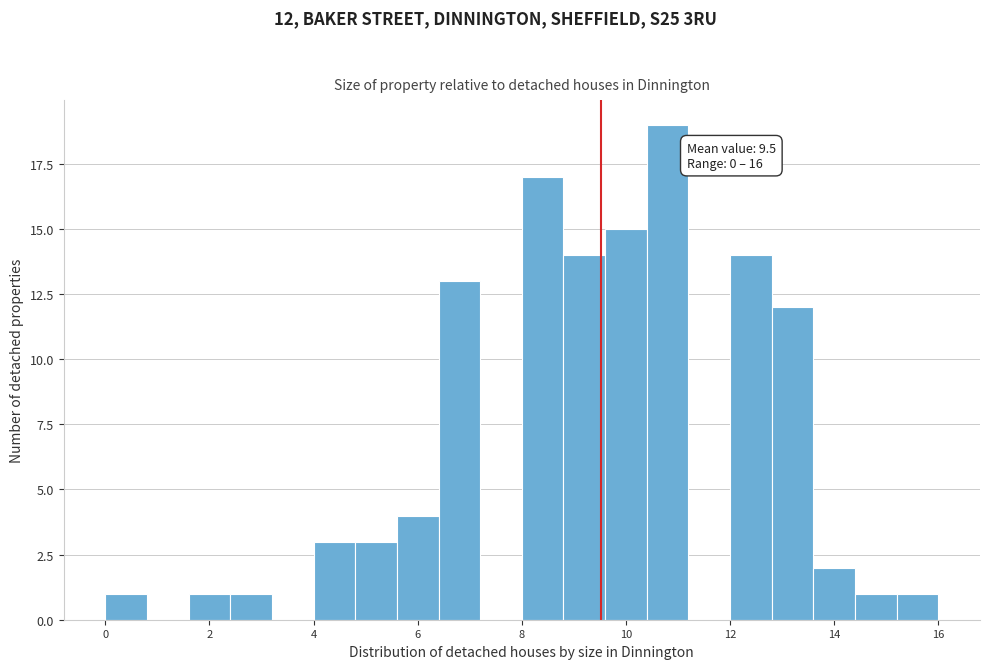

Which range on the x-axis has the tallest bar?

10.4 to 11.2